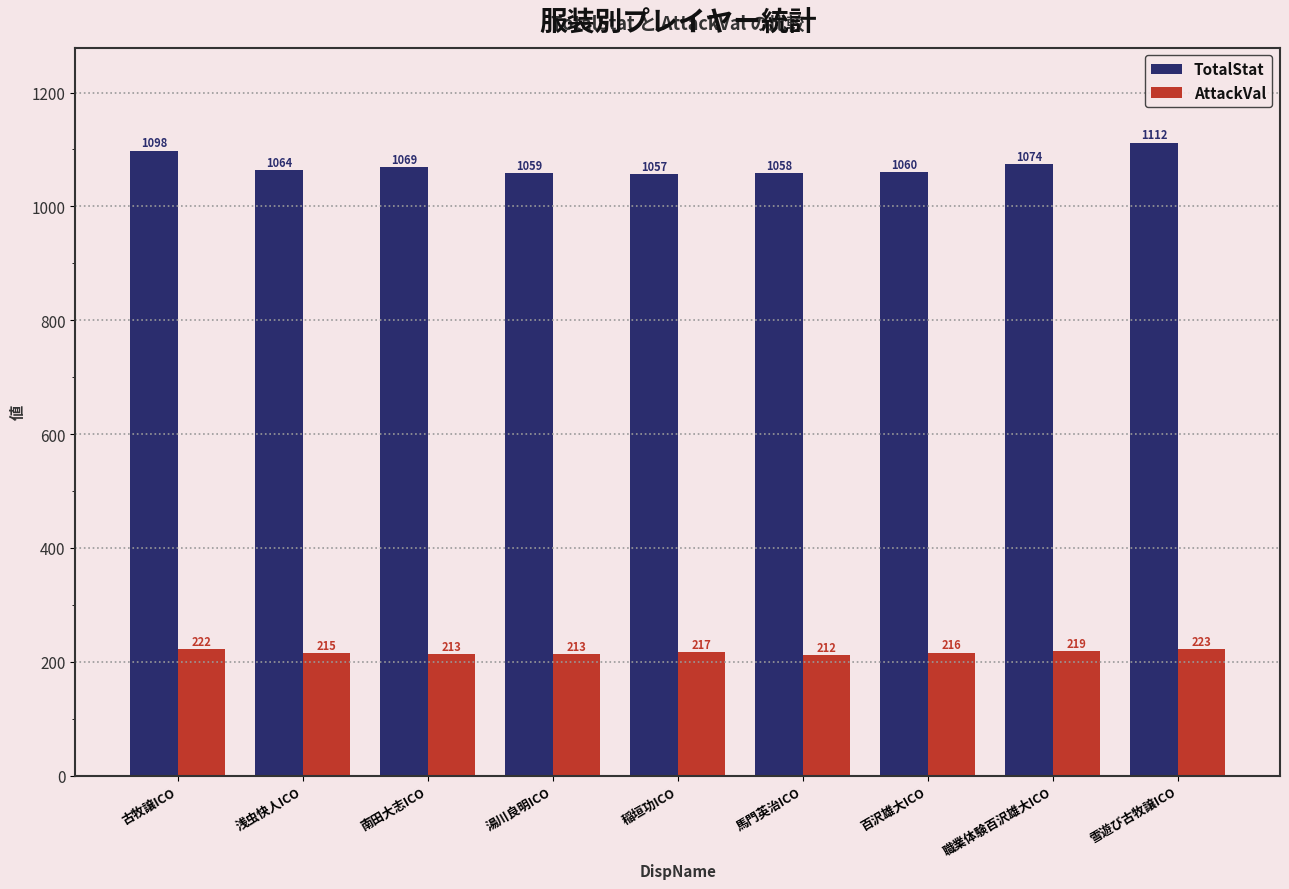

What position from the left is 湯川良明ICO?

4